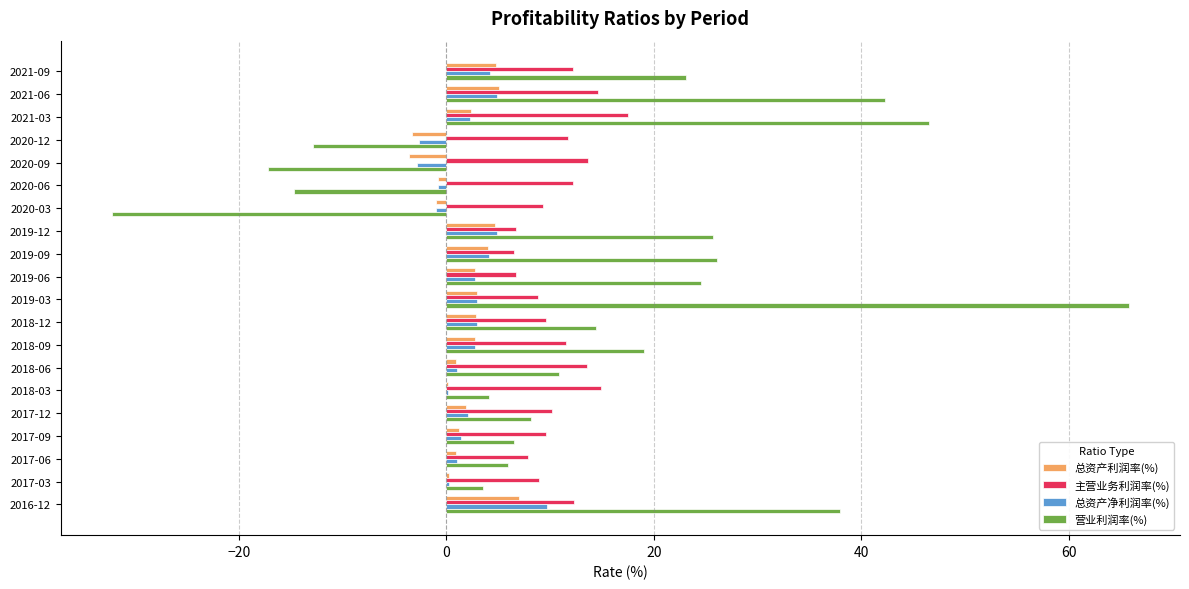

What is the approximate value of 总资产利润率(%) at 2021-09?

4.8